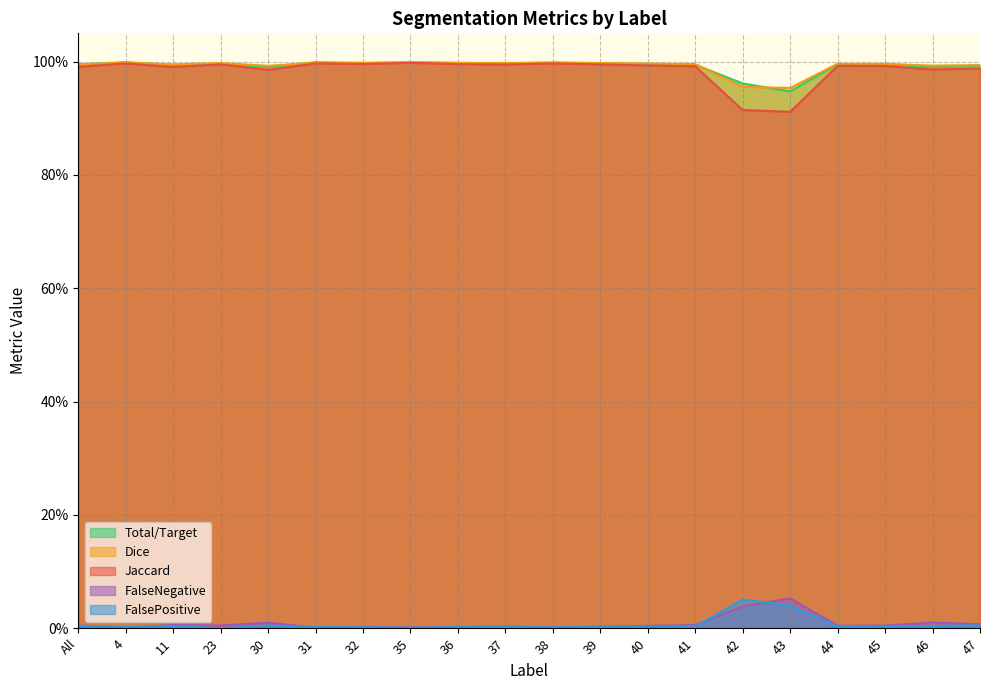

Is it true that Total/Target equals 1.0 at 35?

True